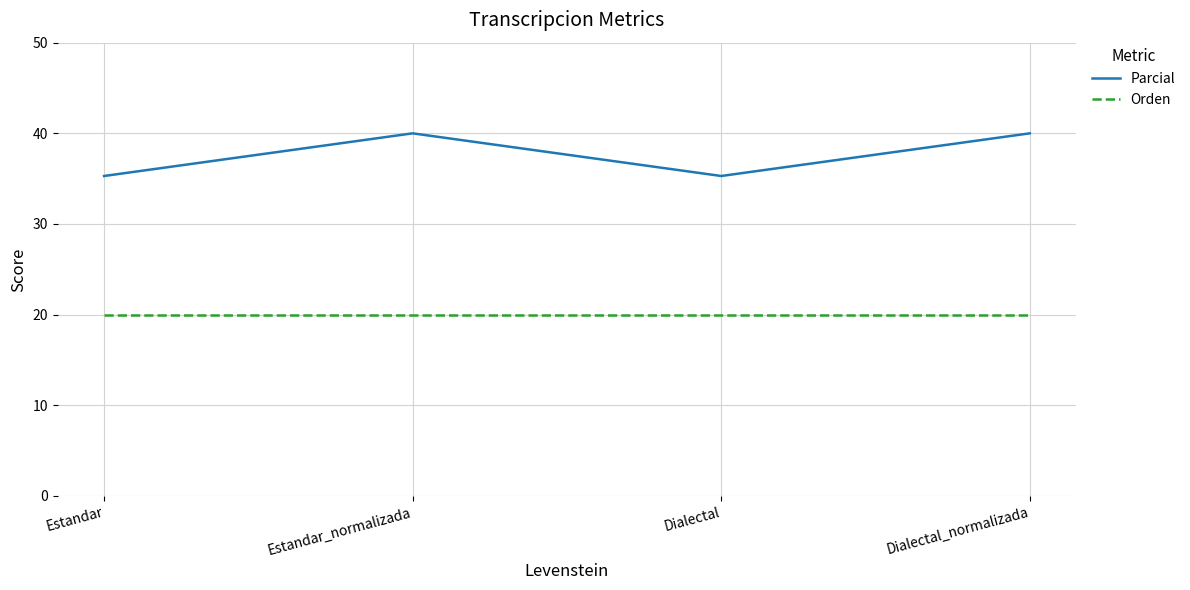

How many series are shown in this chart?

2